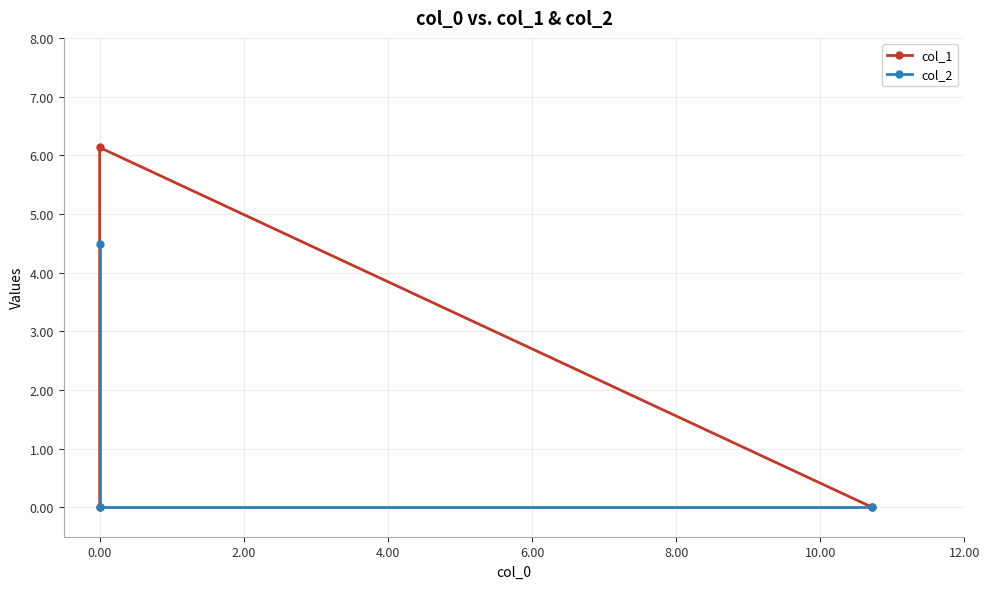

The col_2 series shows 0.0 at 0.00. True or false?

True